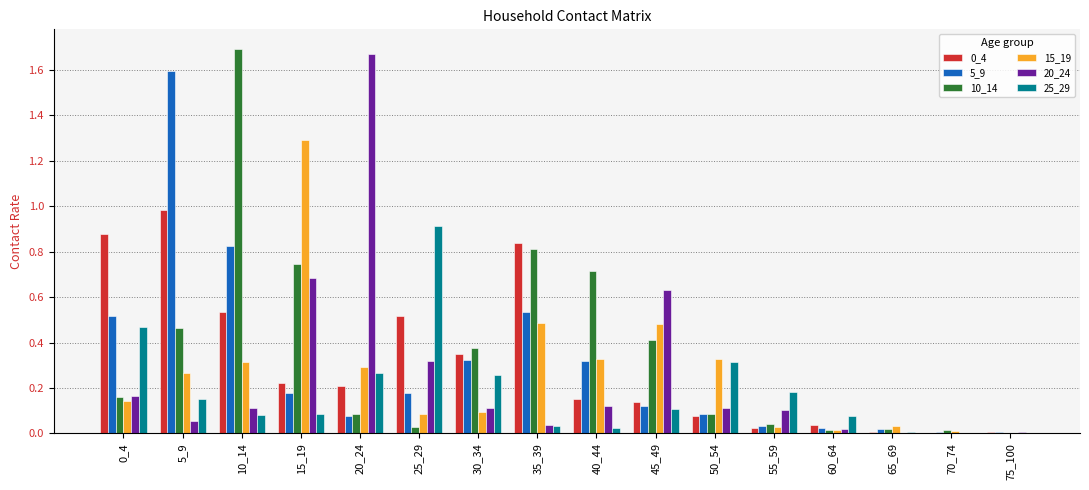

Which category has the highest value across all series?

10_14